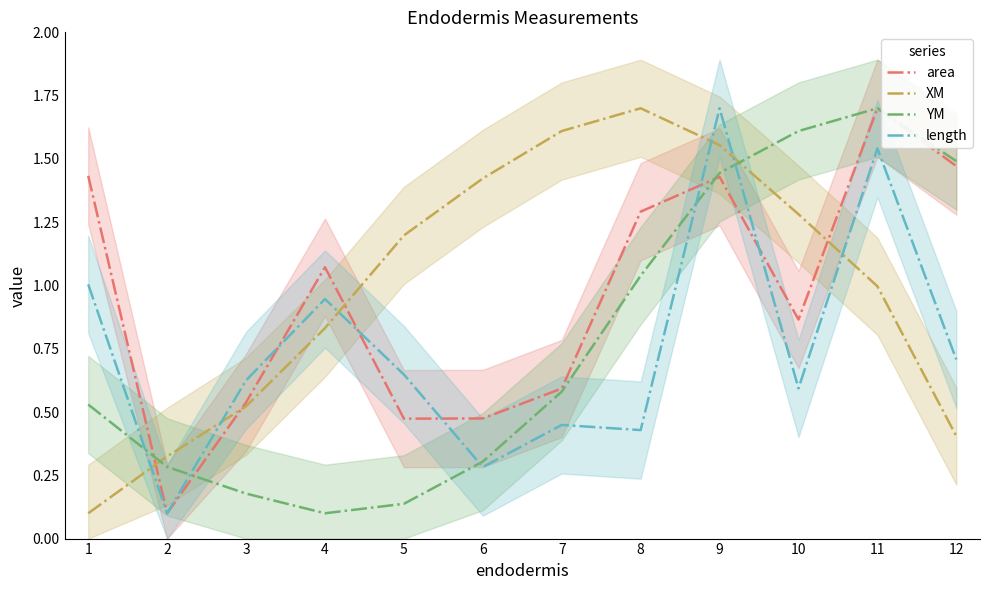

Rank the series at 10 from highest to lowest value.

YM, XM, area, length